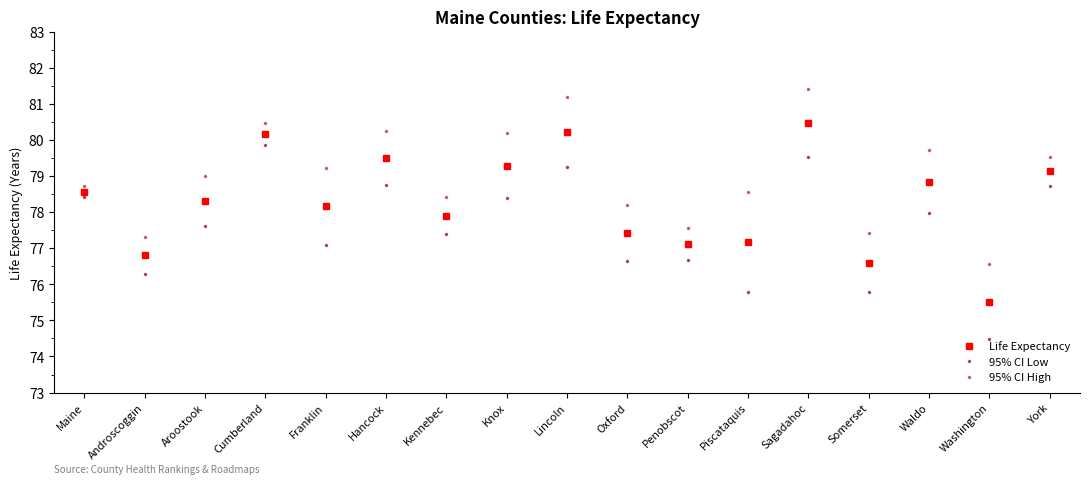

Rank the series by their maximum value, from lowest to highest.

95% CI Low, Life Expectancy, 95% CI High